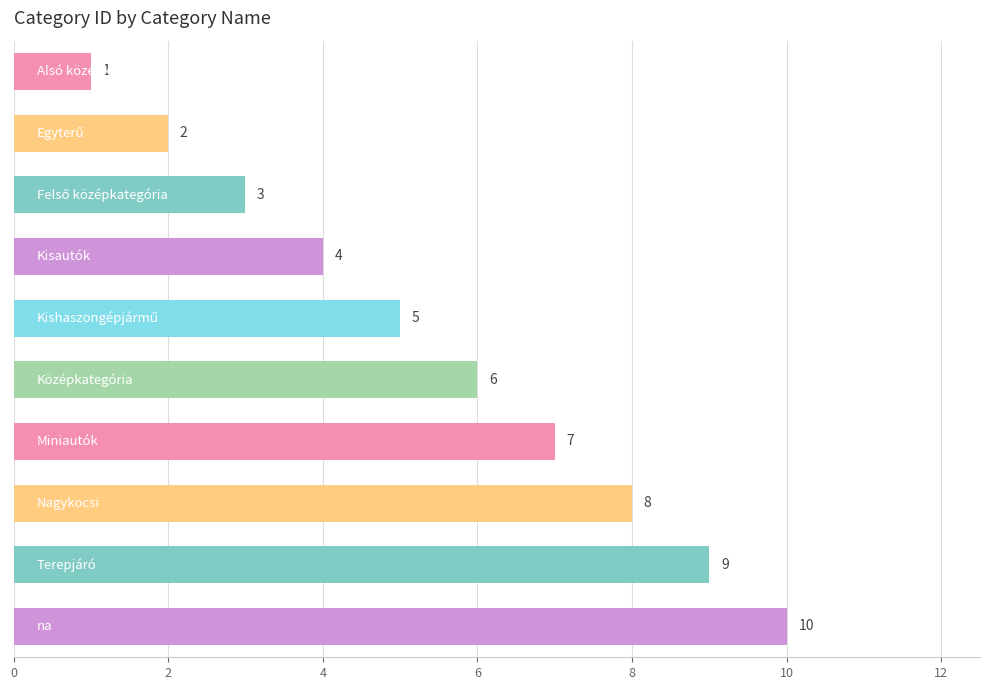

What is the maximum value shown in the chart?

10